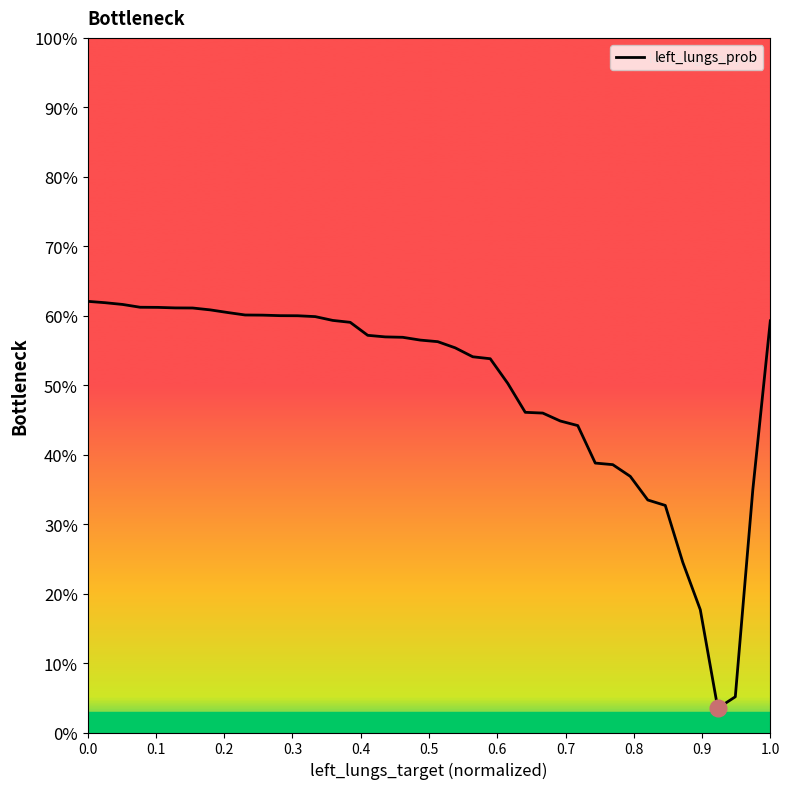

Is this an area chart (filled region under the line)?

No